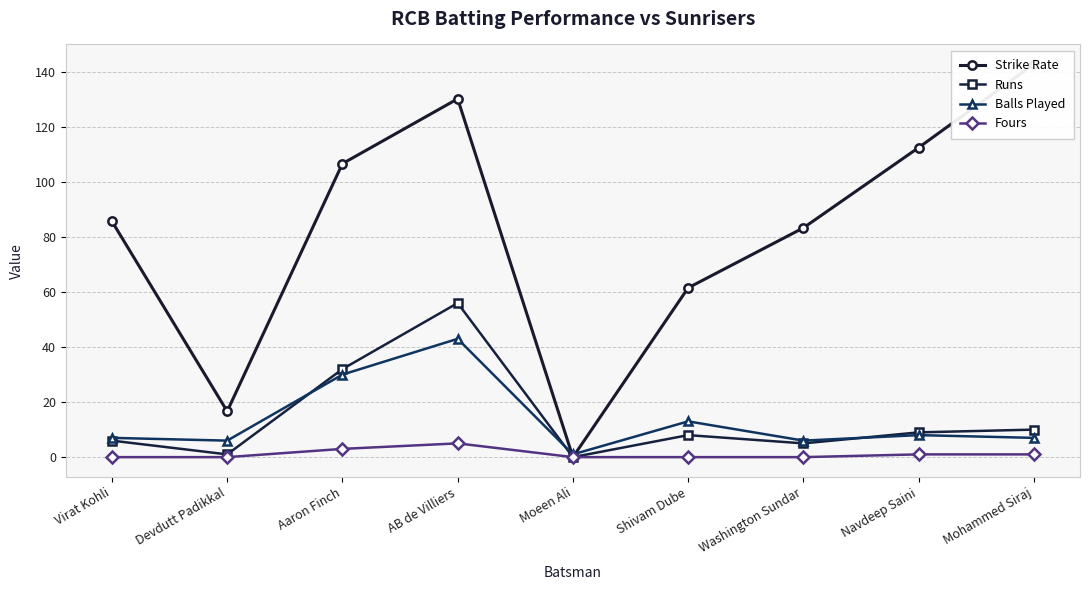

The value of Runs at Aaron Finch is 18.7. True or false?

False